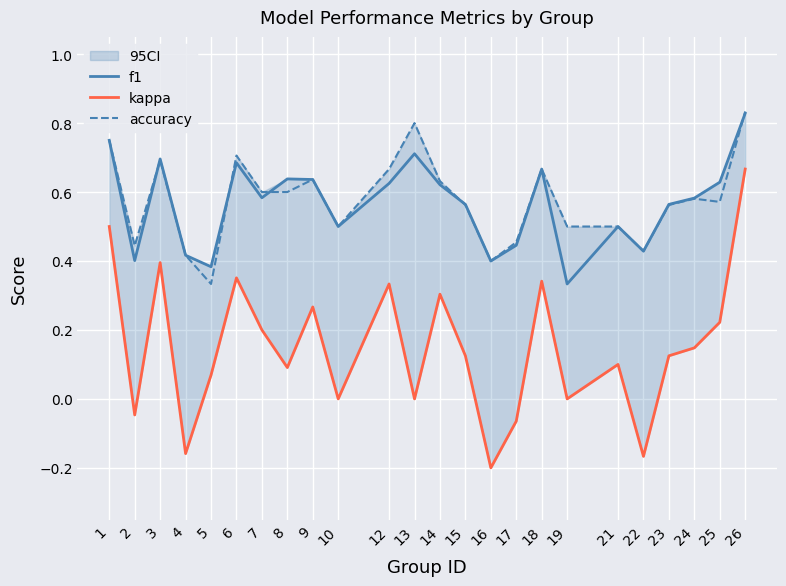

True or false: f1 and kappa cross at least once.

False